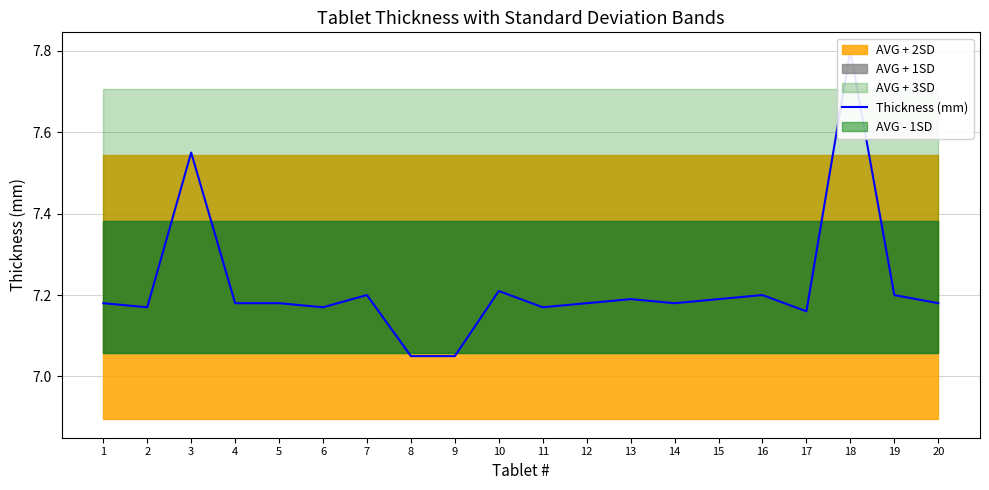

The chart shows a value of 4.1 at 16. True or false?

False